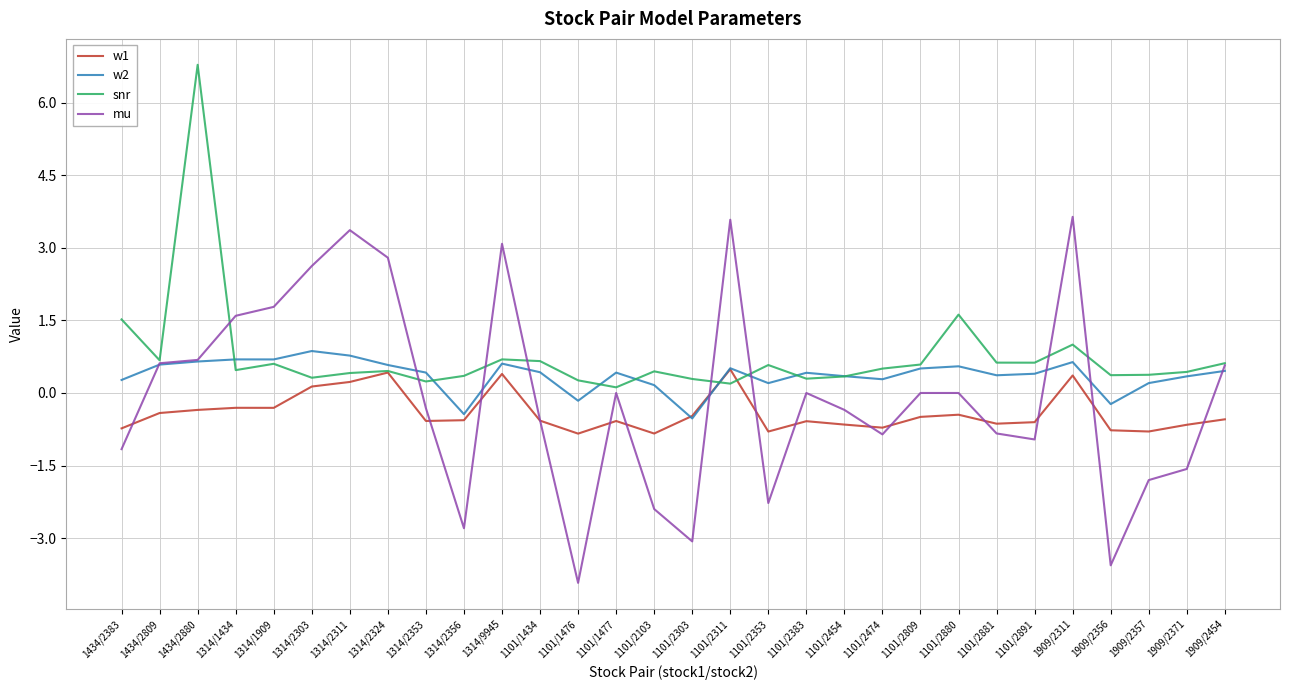

At which category is the sum across all series the highest?

1434/2880